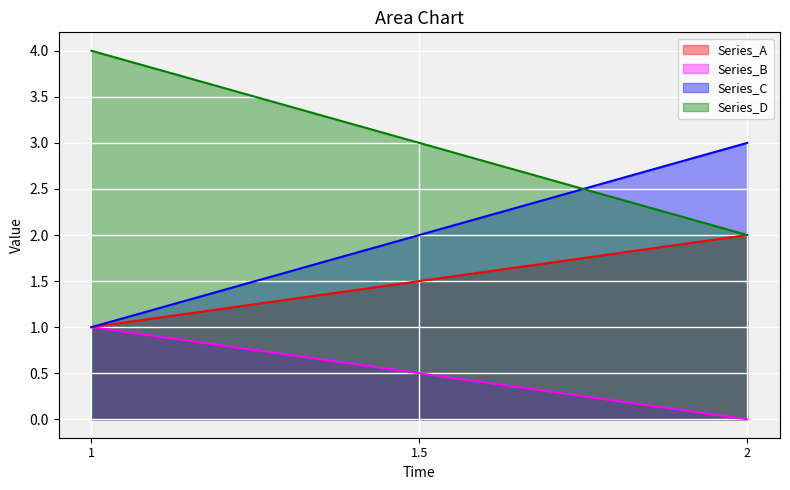

What is the total value across all series at 1.5?

7.0